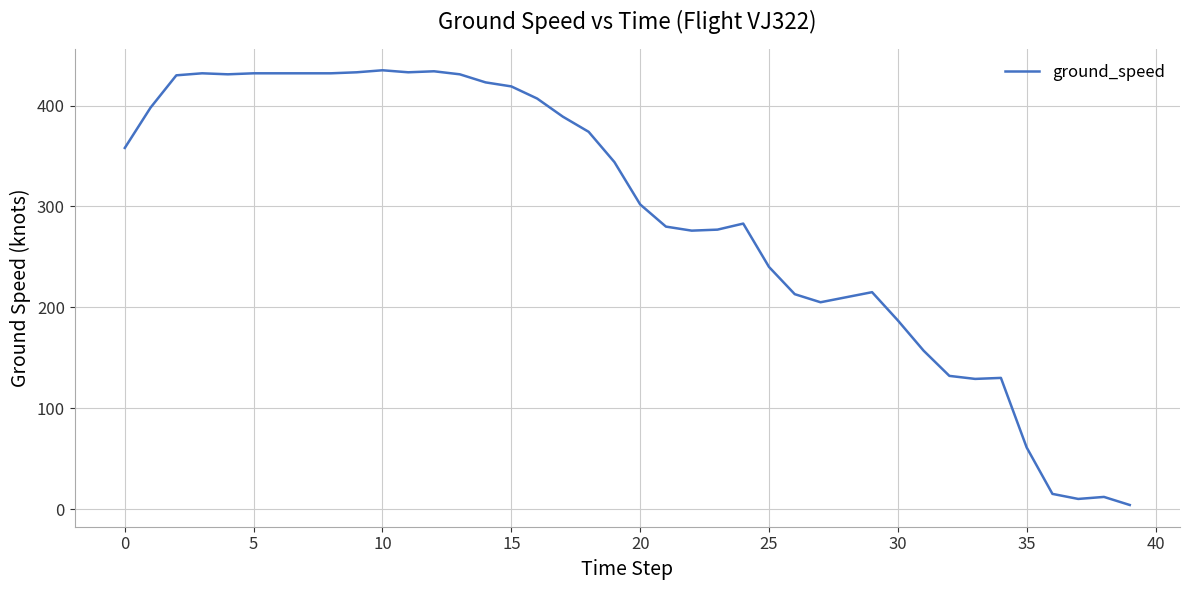

What is the greatest value displayed?

435